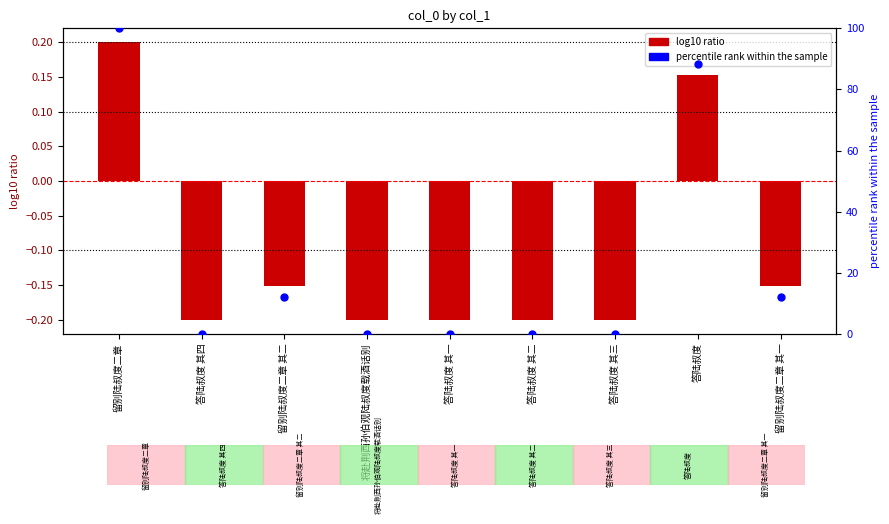

Which series reaches the maximum Y coordinate?

percentile rank